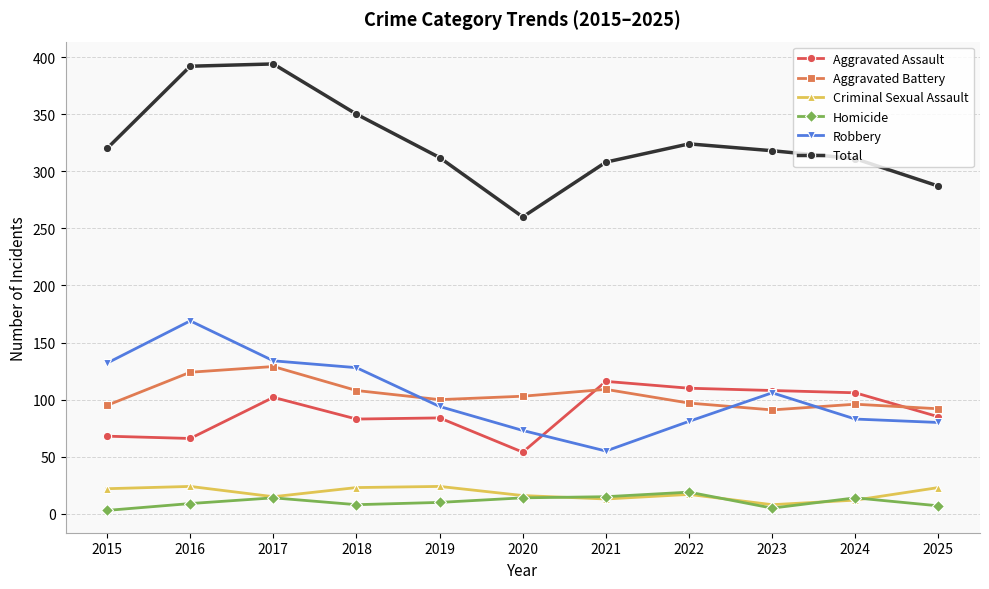

At which category does Robbery reach its first local peak?

2016